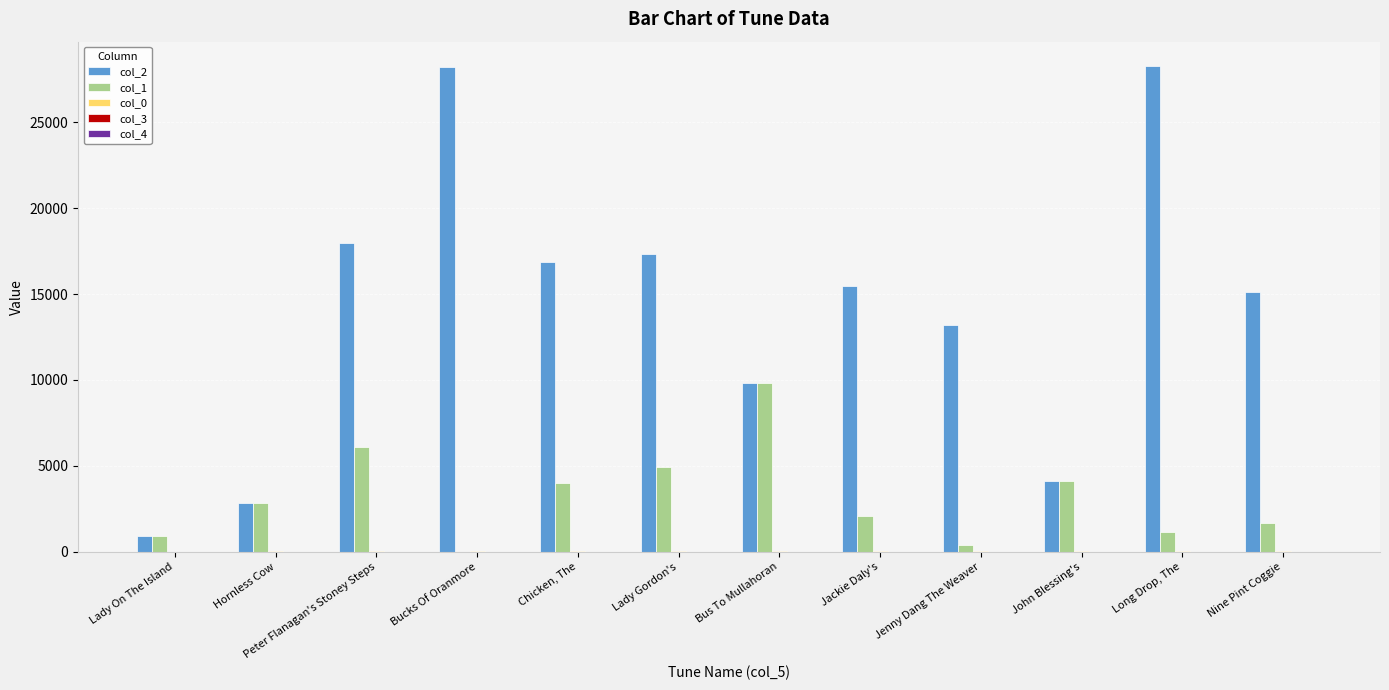

Is it true that col_2 equals 938.0 at Lady On The Island?

True